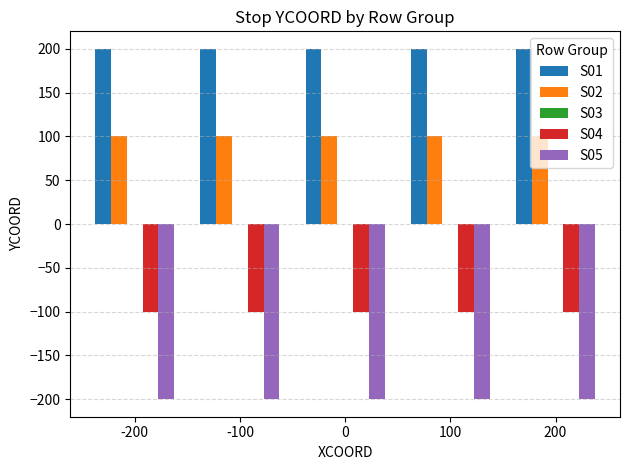

Rank the series by their maximum value, from highest to lowest.

S01, S02, S04, S05